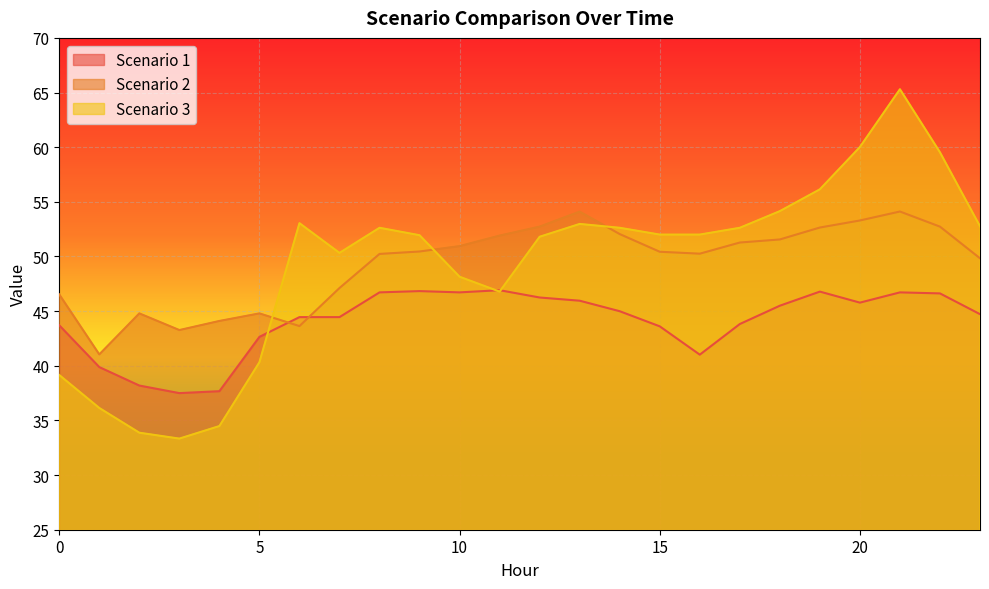

Reading left to right, what are all the values shown in this chart?

Scenario 1: 43.7	39.9	38.2	37.5	37.7	42.6	44.5	44.5	46.7	46.8	46.7	46.9	46.2	46.0	45.0	43.6	41.0	43.8	45.5	46.8	45.8	46.7	46.6	44.7
Scenario 2: 46.5	41.0	44.8	43.3	44.1	44.8	43.6	47.1	50.2	50.5	50.9	51.9	52.7	54.1	52.1	50.4	50.3	51.3	51.6	52.6	53.3	54.1	52.7	49.8
Scenario 3: 39.2	36.1	33.9	33.3	34.5	40.3	53.0	50.3	52.6	51.9	48.1	46.8	51.8	53.0	52.6	52.0	52.0	52.6	54.1	56.1	60.0	65.3	59.5	52.8